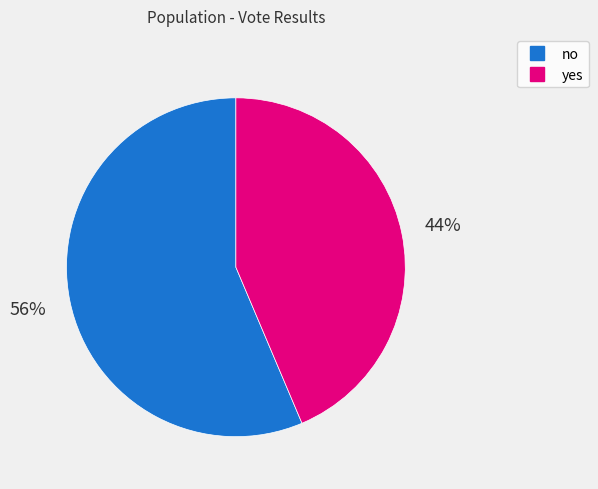

True or false: no accounts for 44% of the total.

False